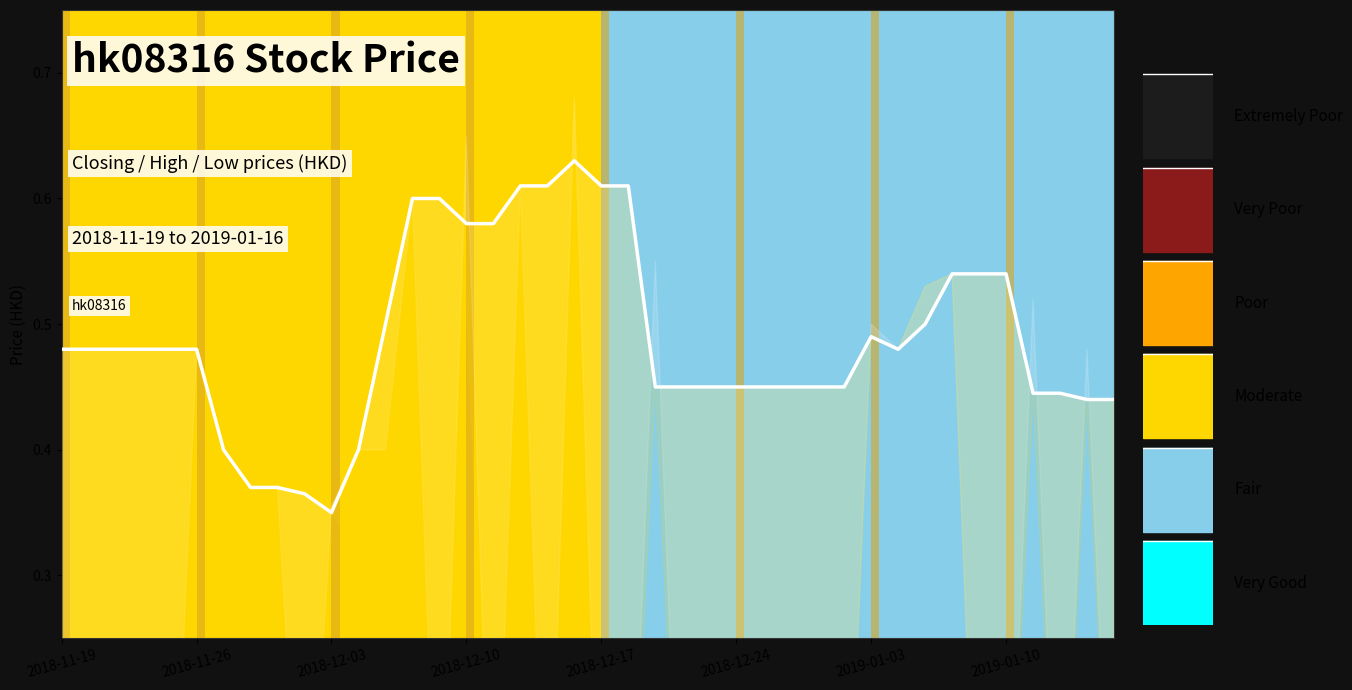

How many lines are shown in the chart?

1